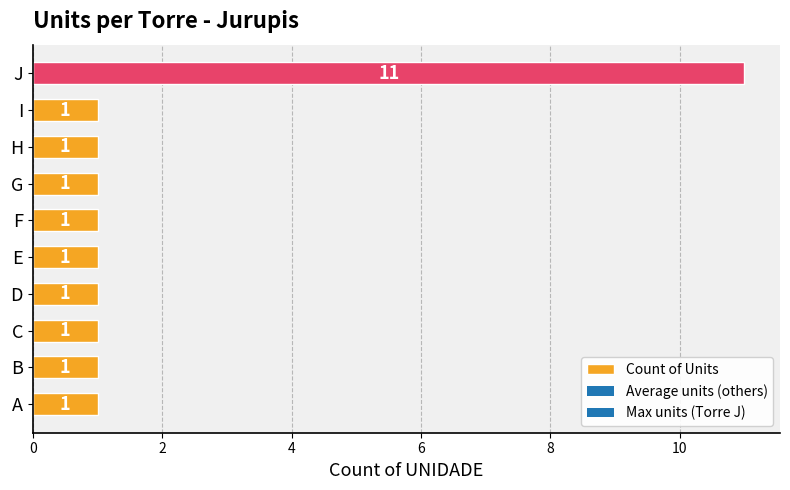

Between F and J, which is larger?

J